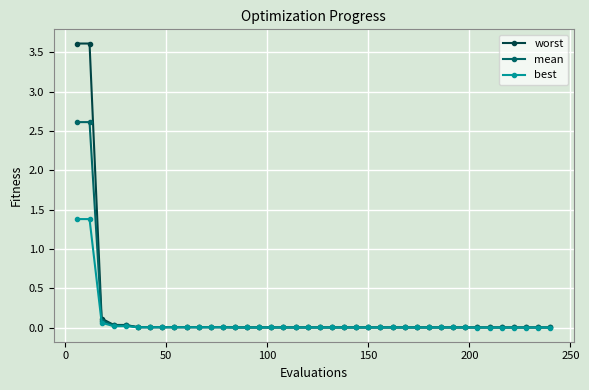

Which series has the largest range (max minus min)?

worst